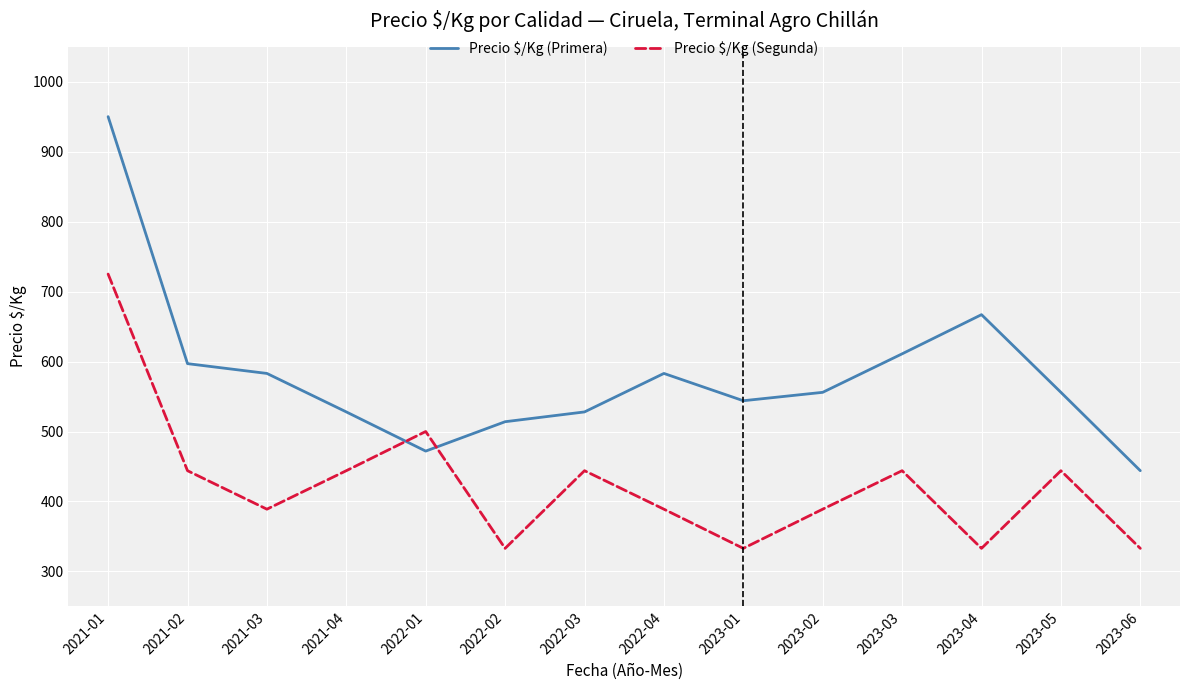

Which category has the lowest value in the Precio $/Kg (Primera) series?

2023-06